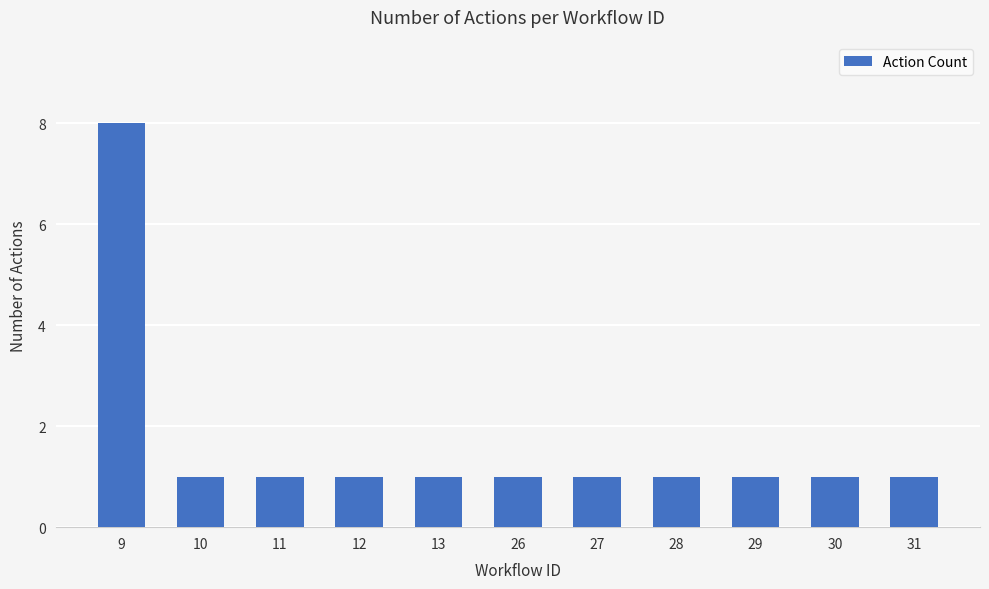

True or false: the data shows 1 at 13.

True